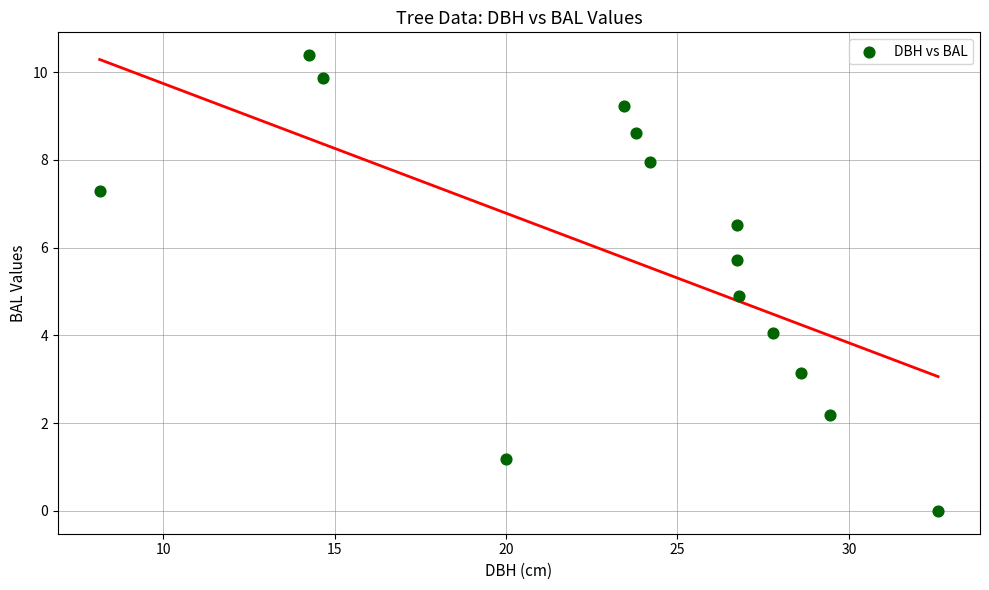

What is the range of X values (max minus min)?

24.5